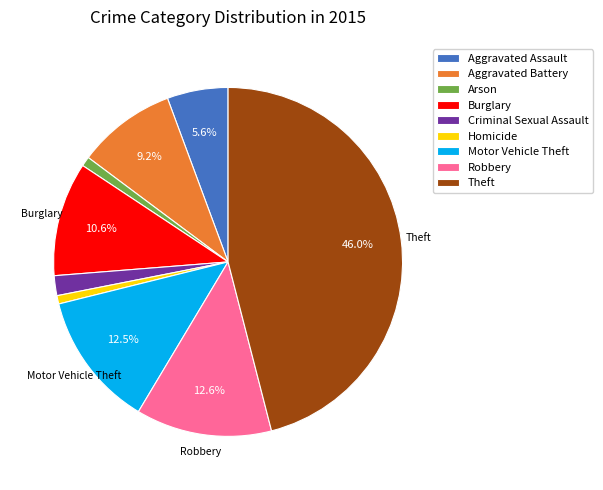

Between Burglary and Theft, which is larger?

Theft